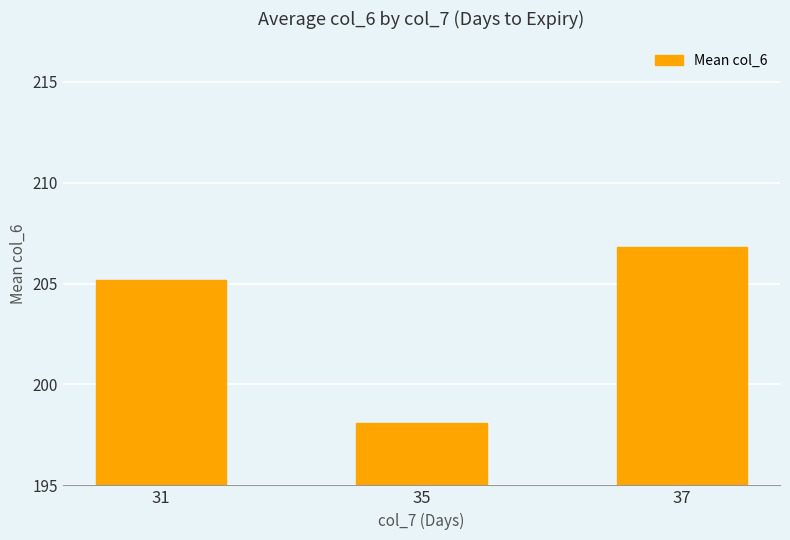

How many categories are shown in the chart?

3